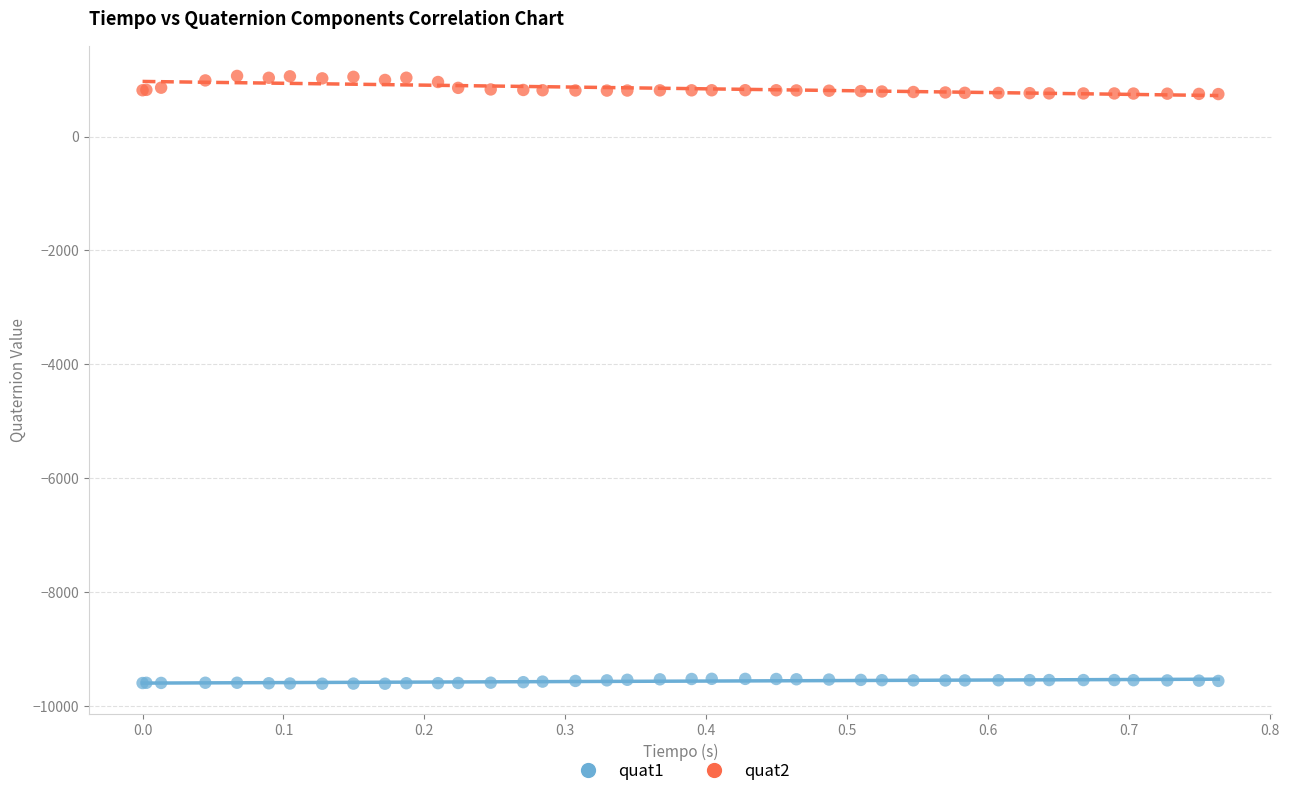

Which series reaches the maximum Y coordinate?

quat2